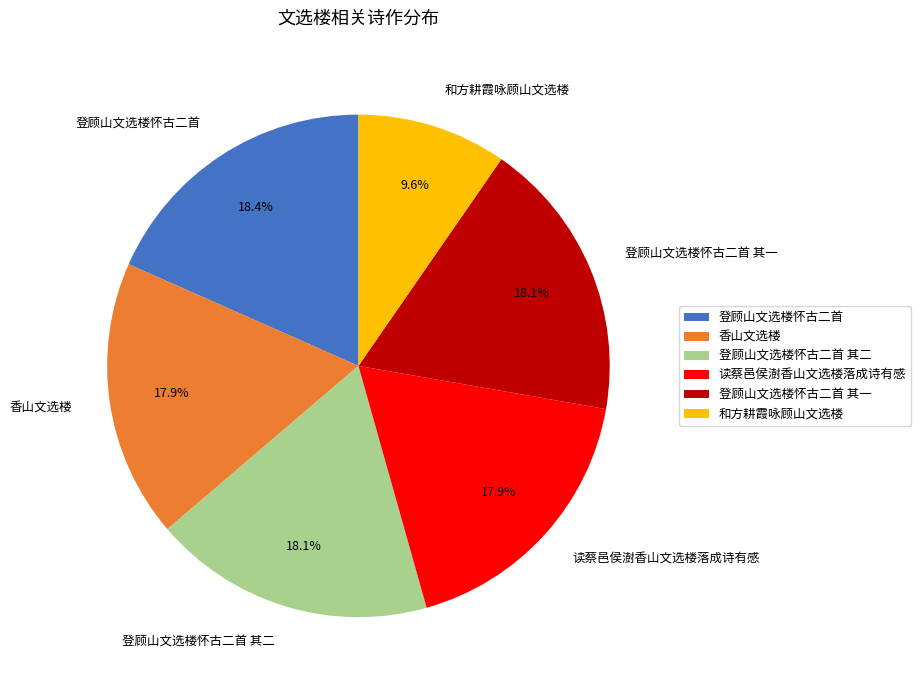

What is the ratio of the value at 登顾山文选楼怀古二首 其一 to the value at 登顾山文选楼怀古二首 其二?

1.0